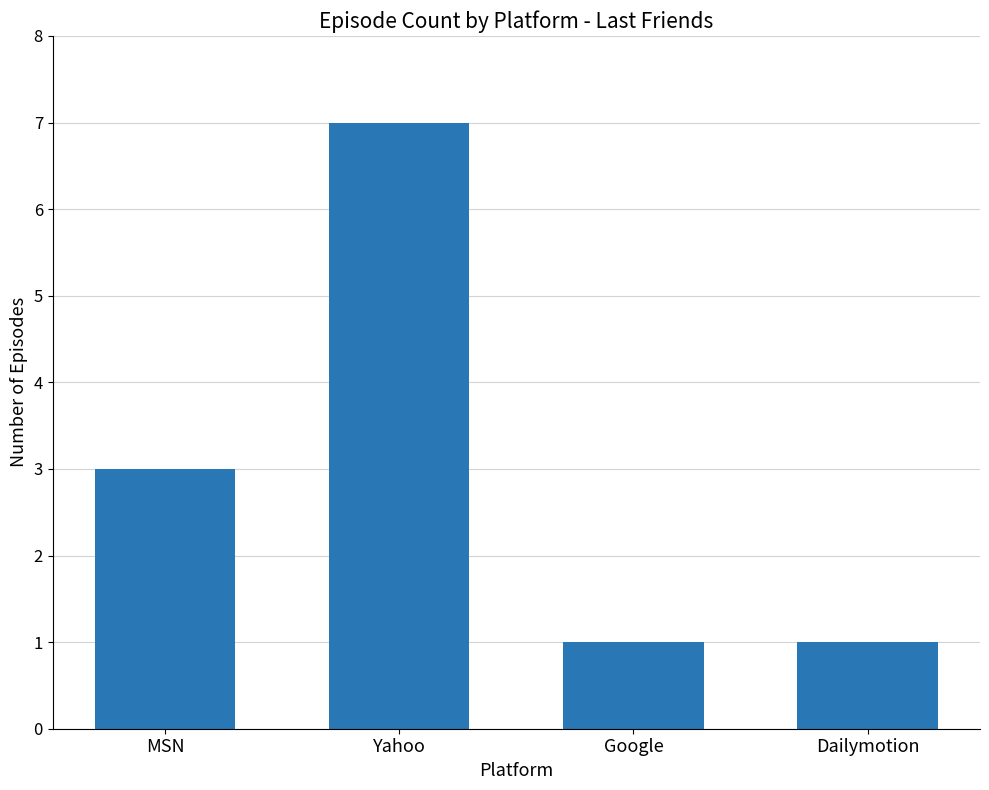

What is the maximum value shown in the chart?

7